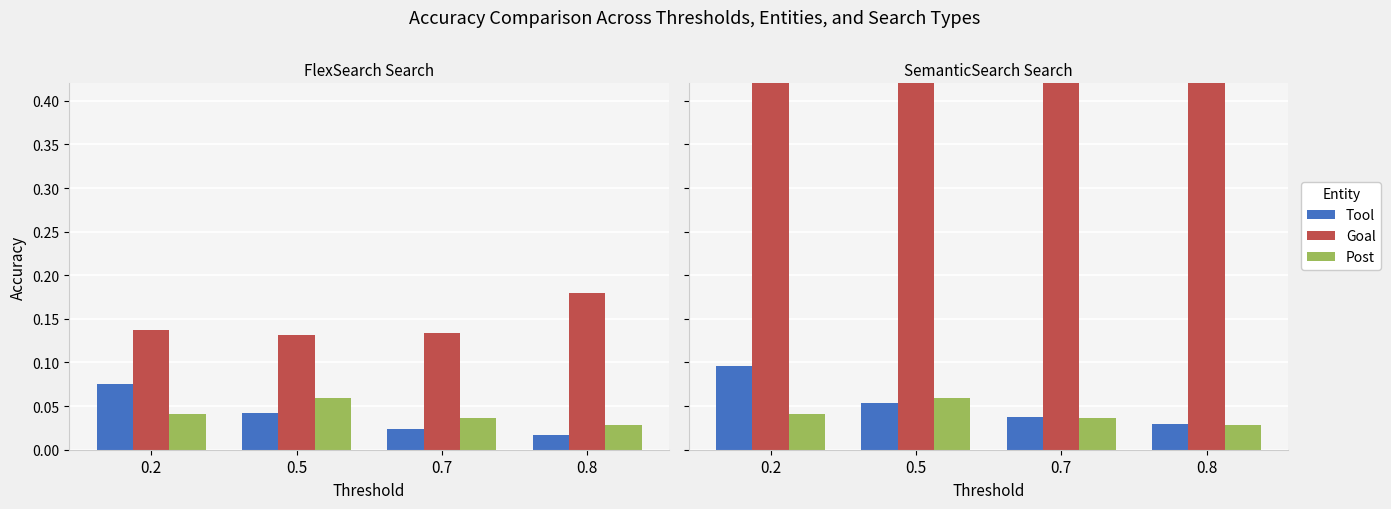

The value of Goal at 0.5 is 0.7. True or false?

False